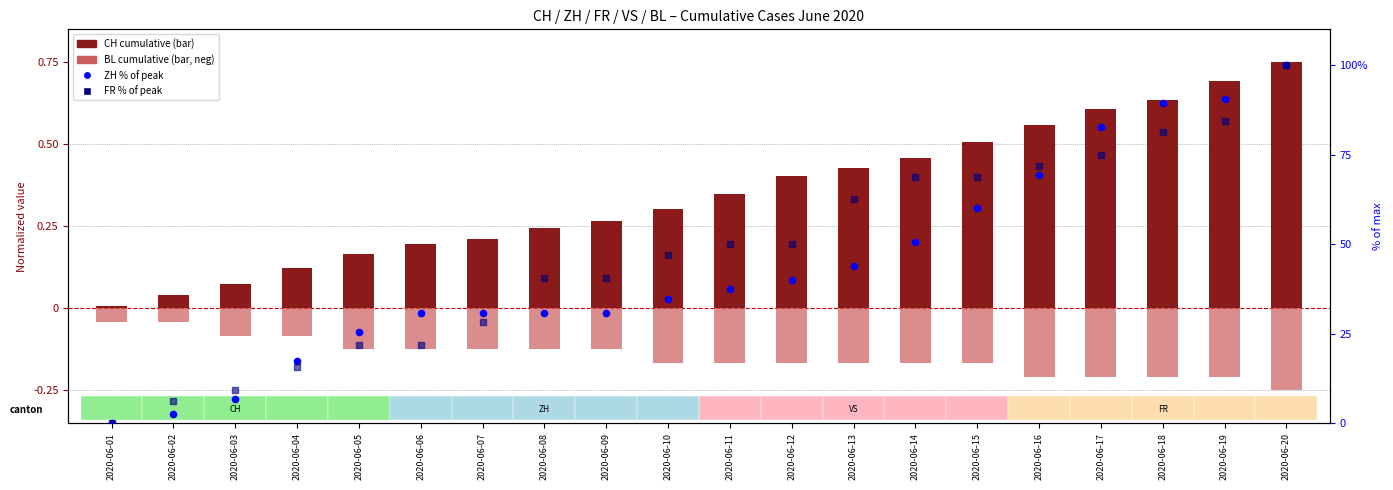

Which series has the largest total across all categories?

FR % of max